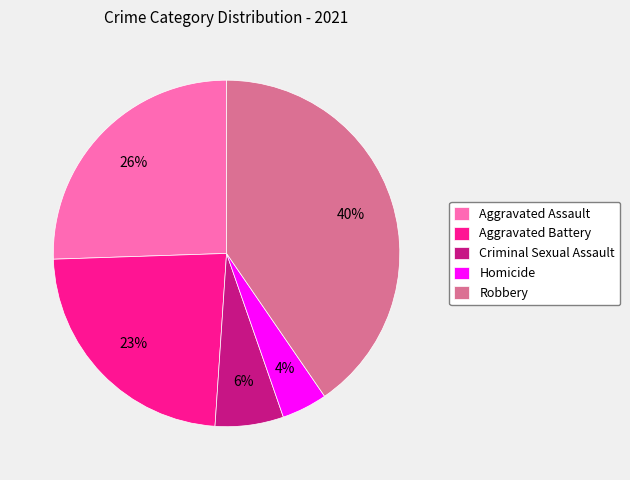

Does Aggravated Battery account for over 50% of the chart?

No